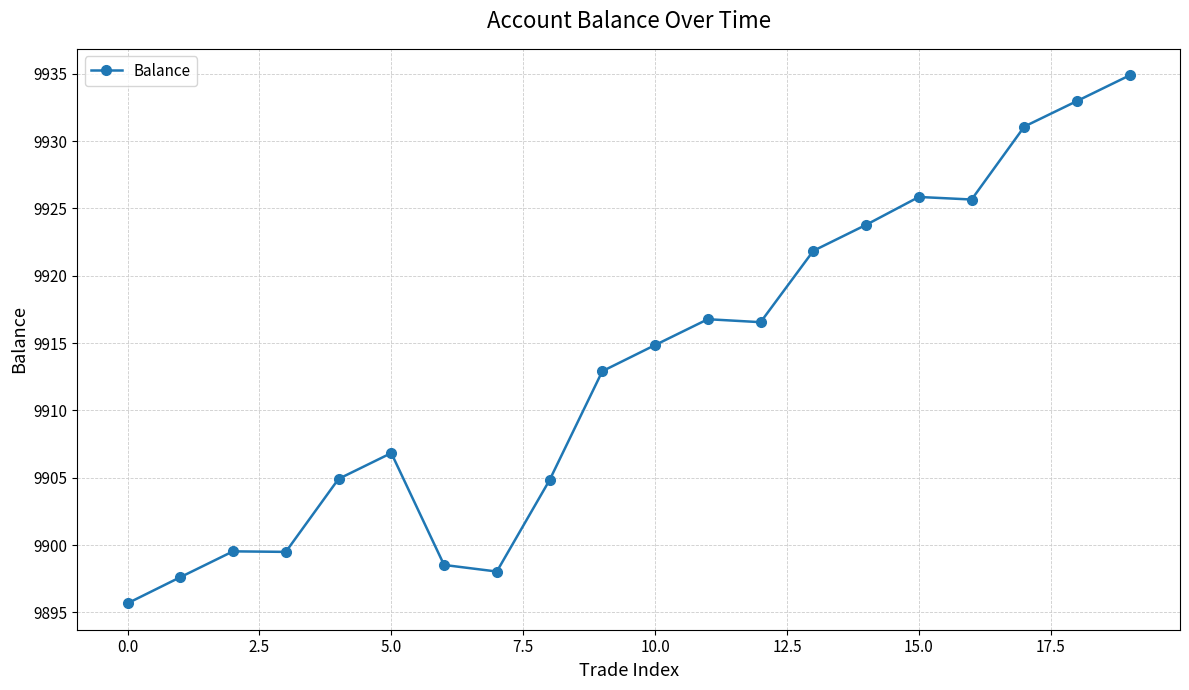

What is the greatest value displayed?

9934.9